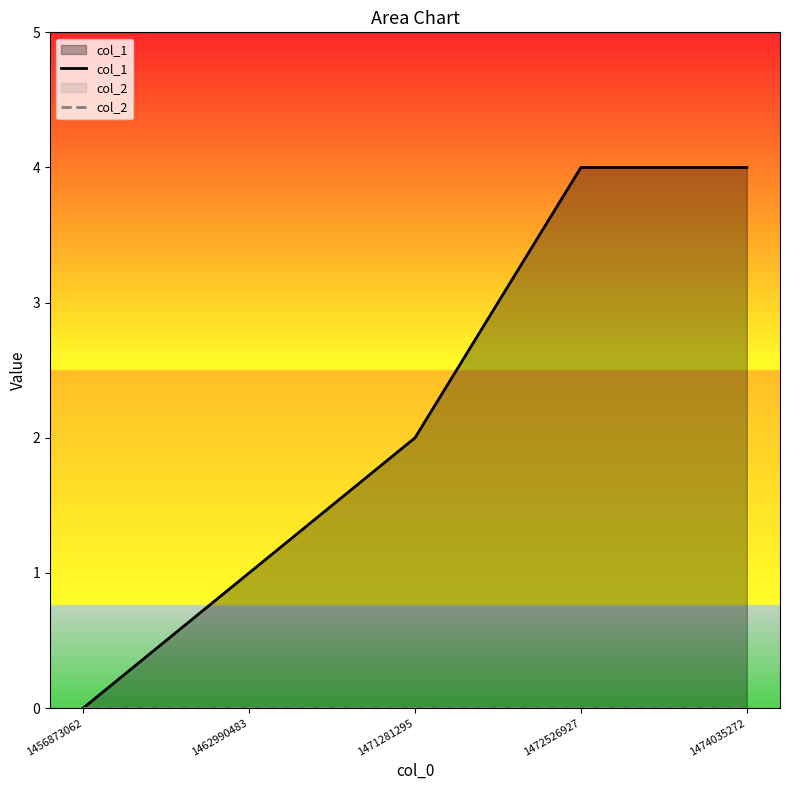

Reading right to left, transcribe all the data shown in this chart.

col_1: 1474035272=4	1472526927=4	1471281295=2	1462990483=1	1456873062=0
col_2: 1474035272=0	1472526927=0	1471281295=0	1462990483=0	1456873062=0